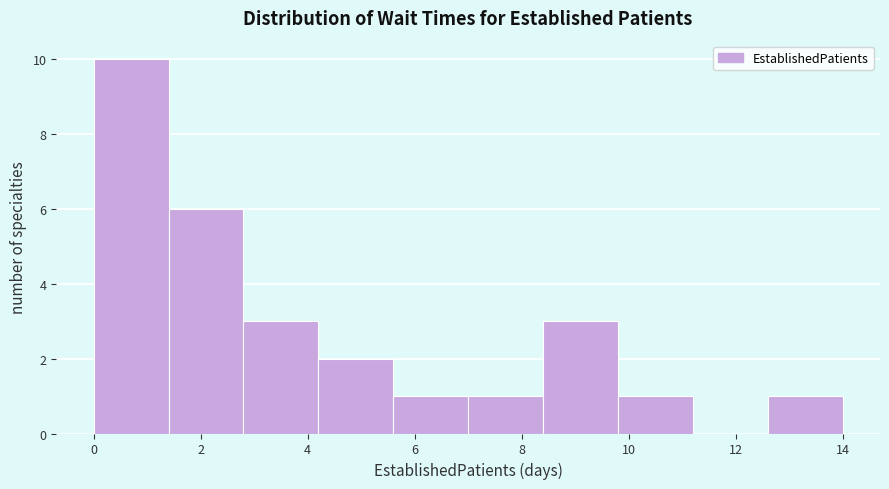

What is the height of the bar covering 4.2 to 5.6 on the x-axis? The values are not printed on the chart, so give them approximately, as read against the axis.

2